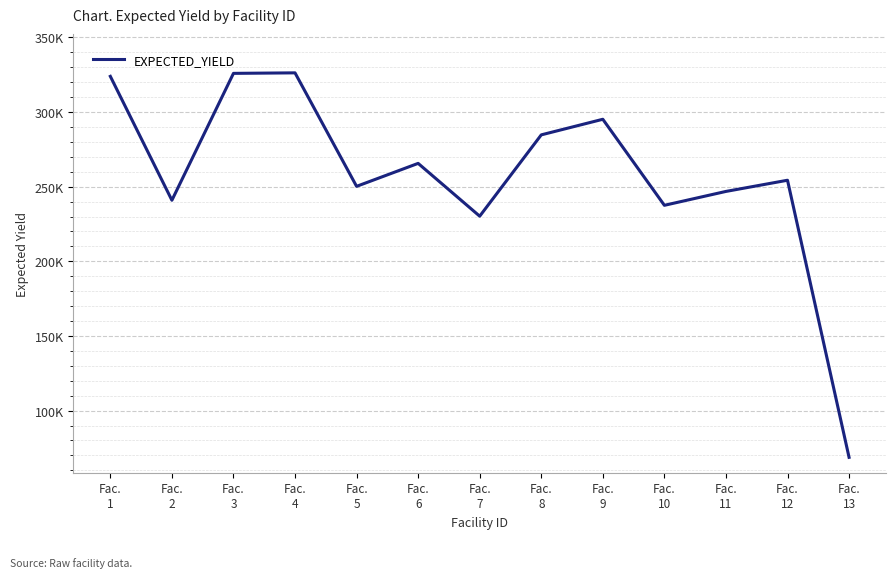

Is it true that the value at Fac.
12 is 254301?

True